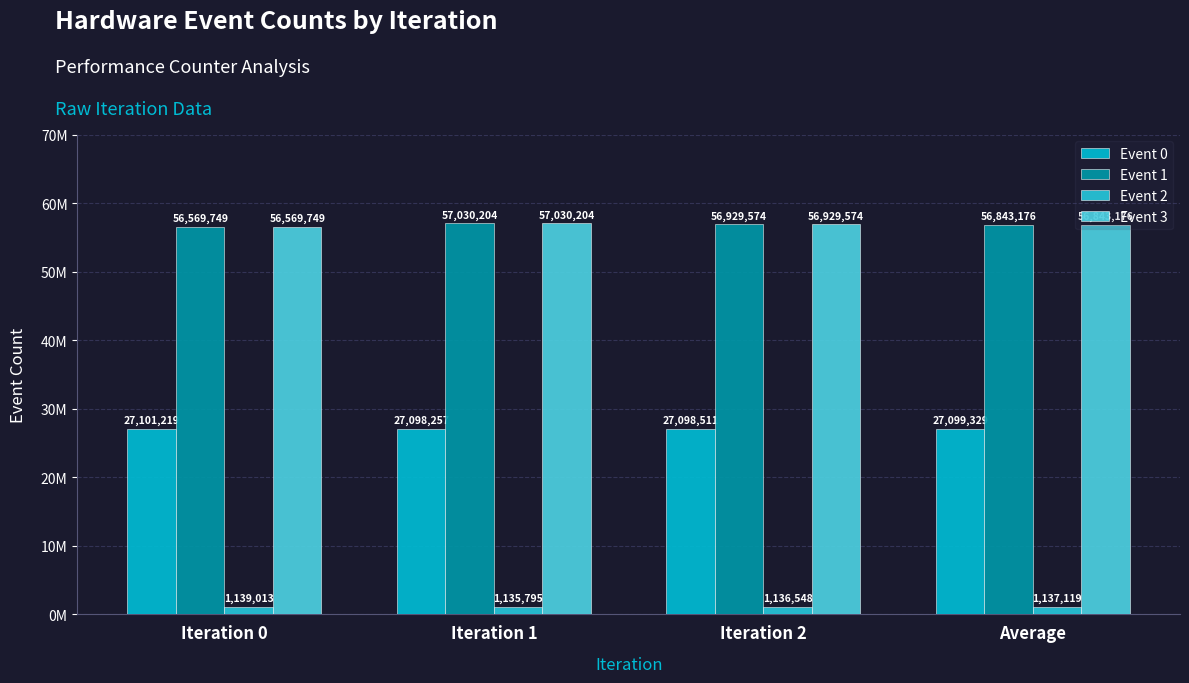

Are the bars horizontal?

No